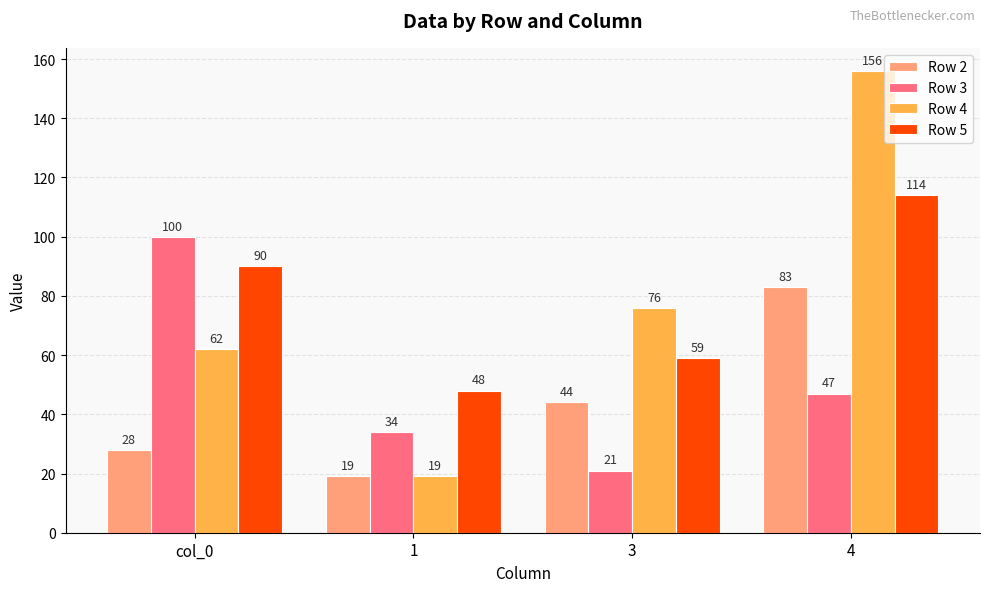

Rank the categories by Row 5 value from highest to lowest.

4, col_0, 3, 1